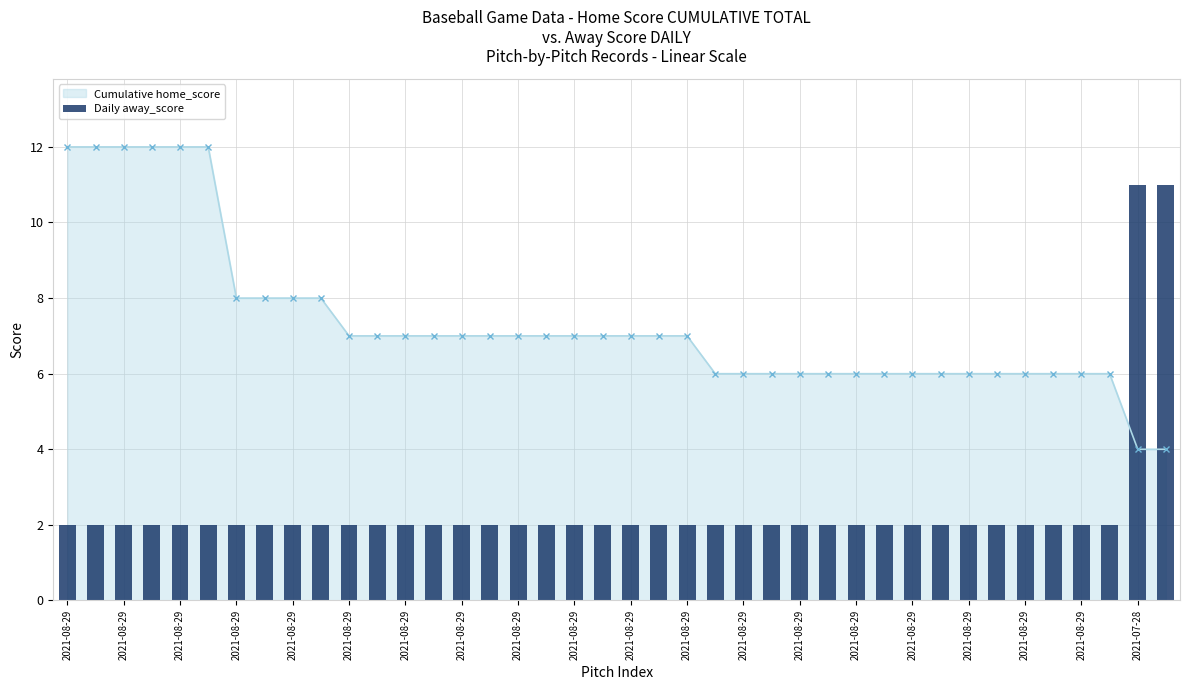

How many values are between 2 and 3?

38